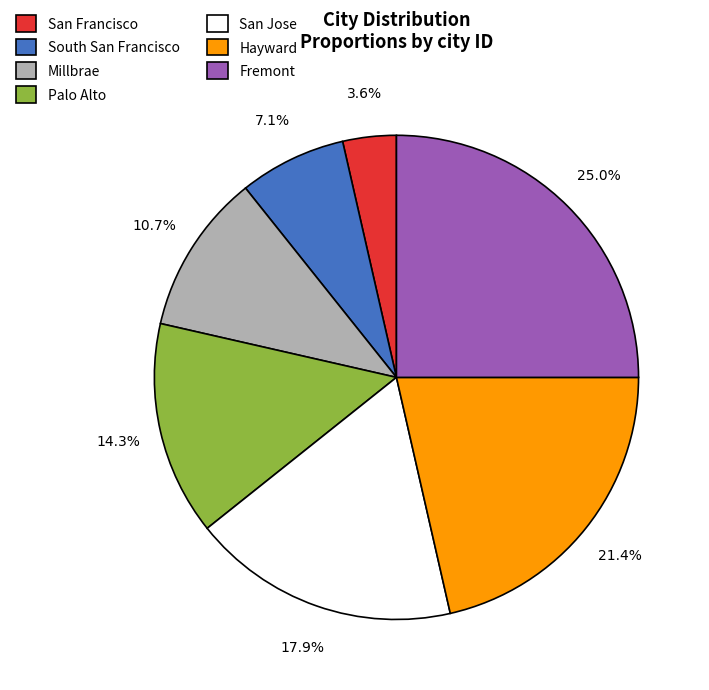

Combined, what portion of the pie is South San Francisco and Palo Alto?

21.4%